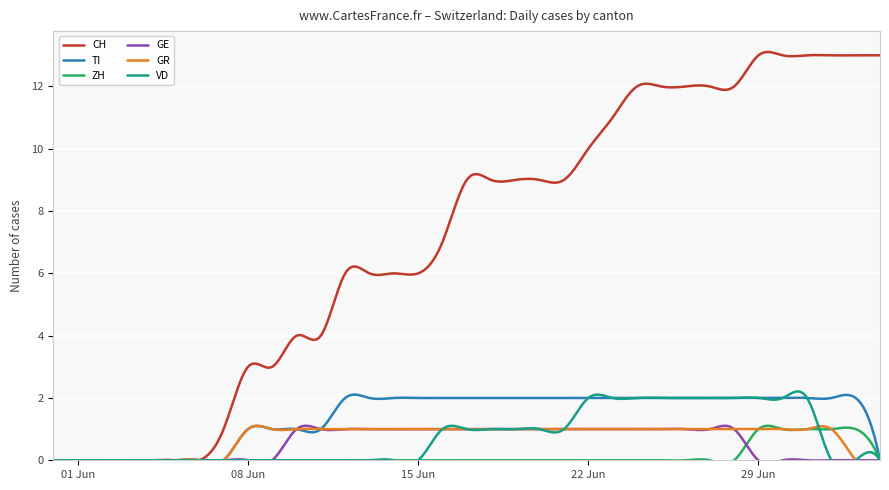

Which series changed the most between 2020-06-26 and 2020-07-04?

TI